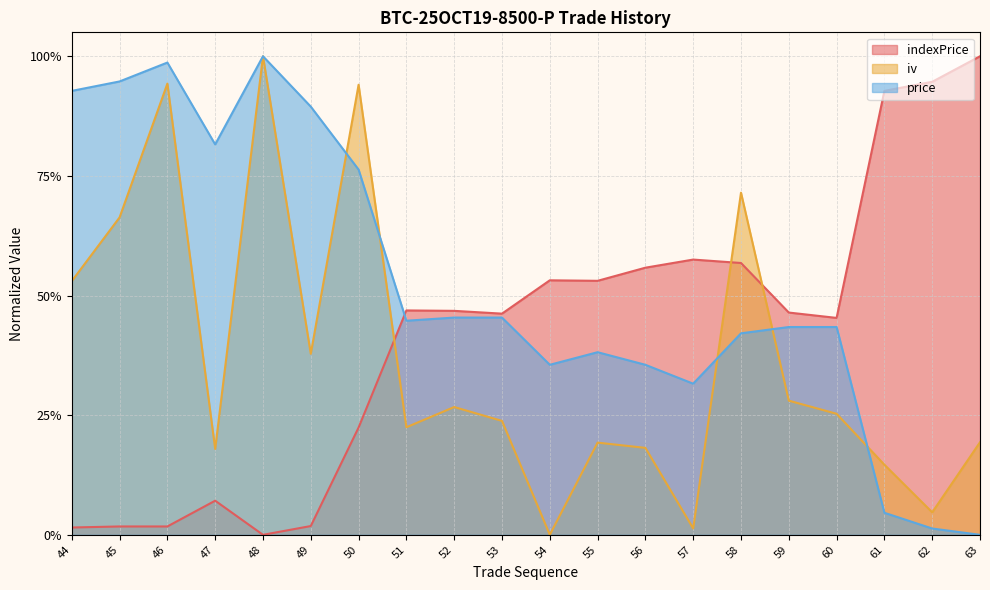

What is the average value of the iv series?

0.4